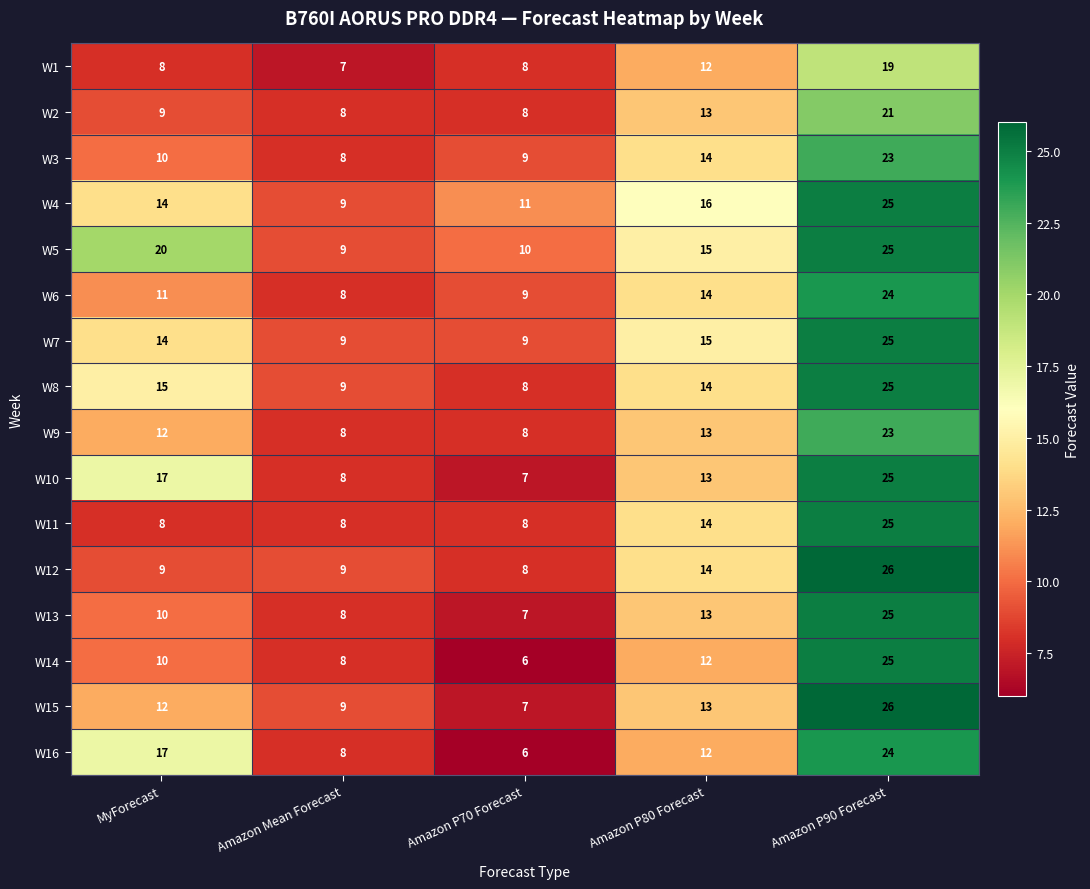

Between MyForecast and Amazon Mean Forecast, which series saw the biggest shift?

W5